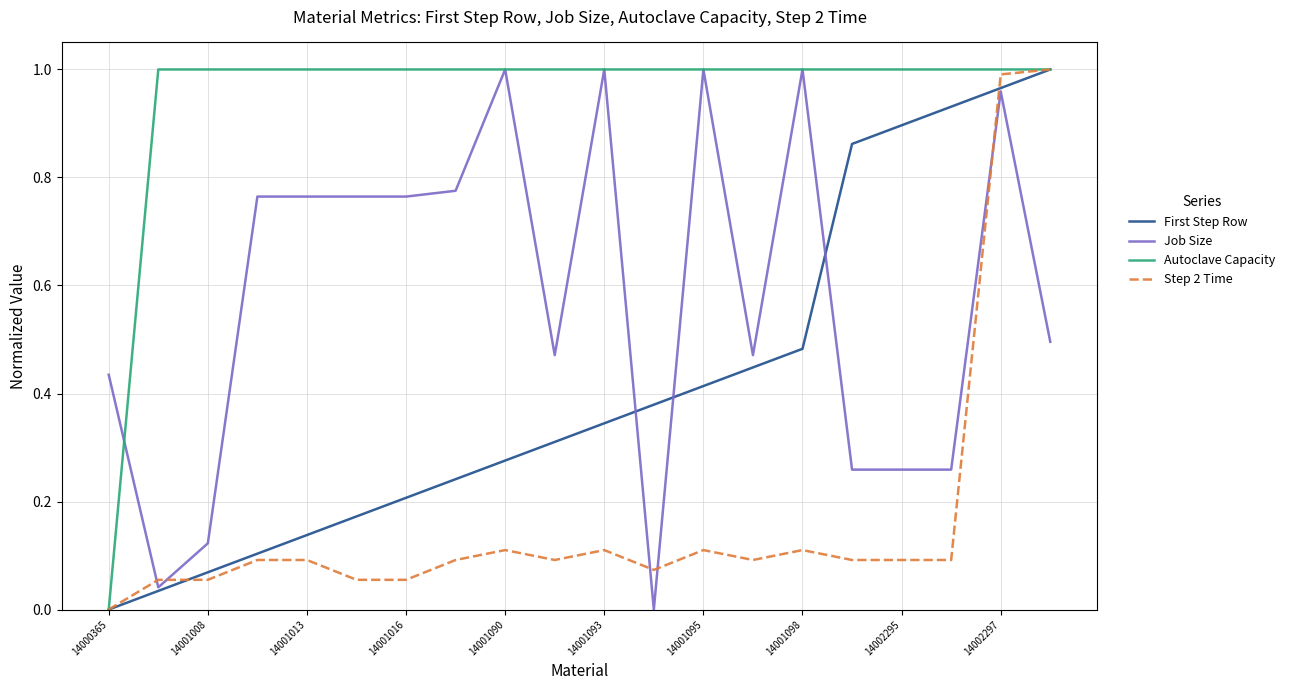

List the series in order of their overall mean, highest first.

Autoclave Capacity, Job Size, First Step Row, Step 2 Time